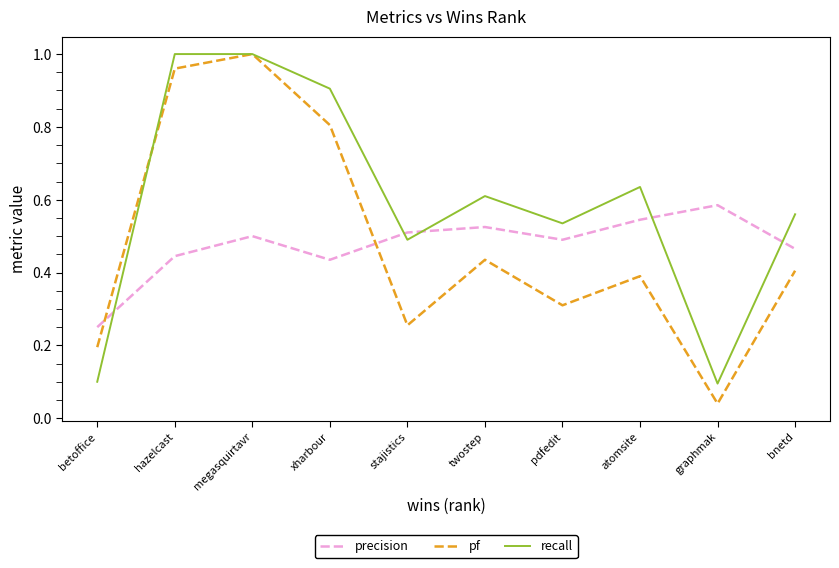

After their last crossing, which series has the higher values: precision or recall?

recall